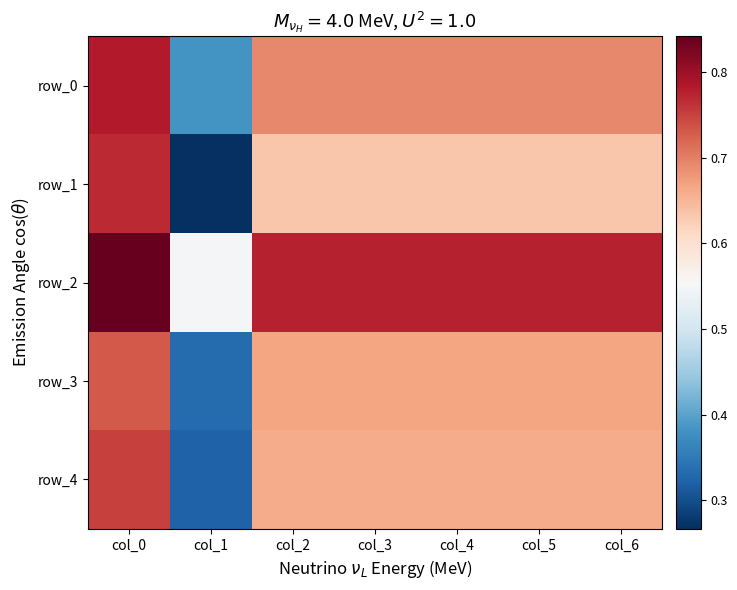

At how many categories does at least one series exceed 0?

7